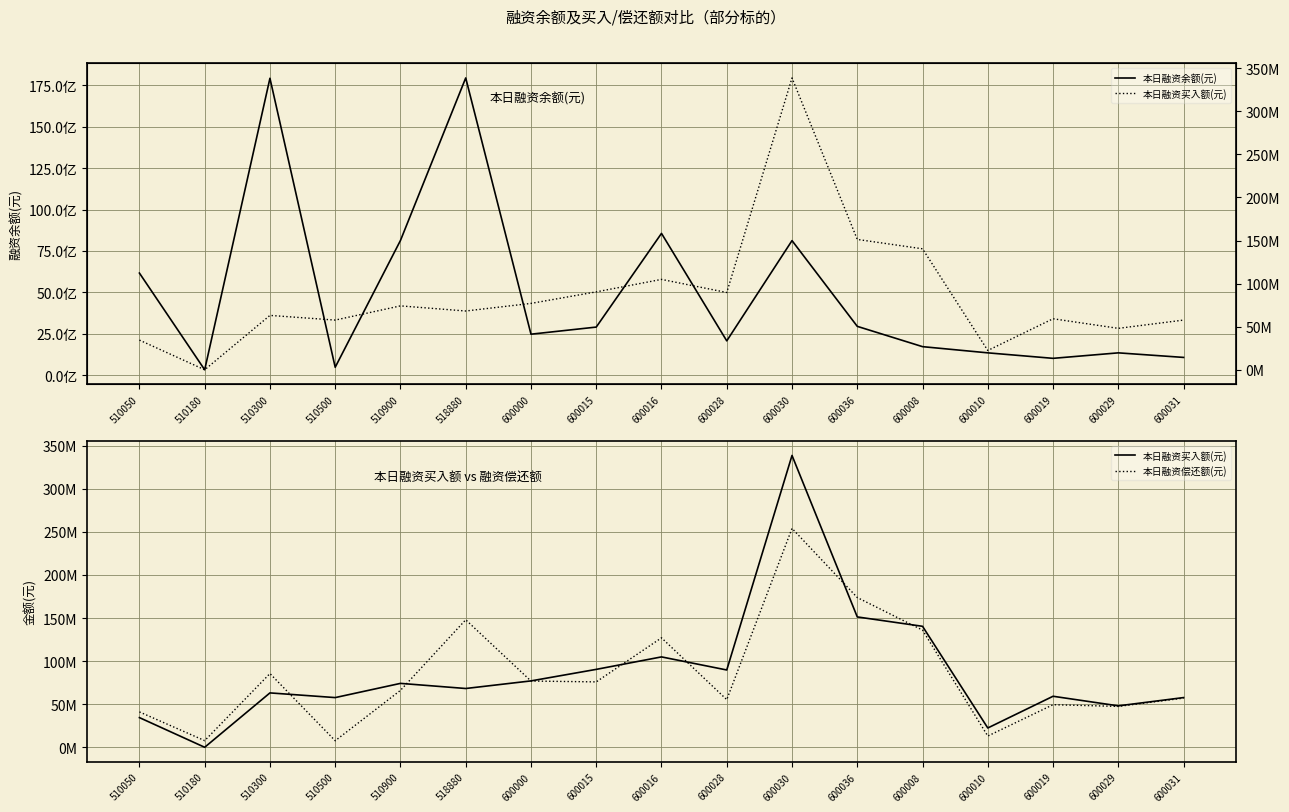

How many values in the 本日融资买入额(元) series exceed 68230396?

8